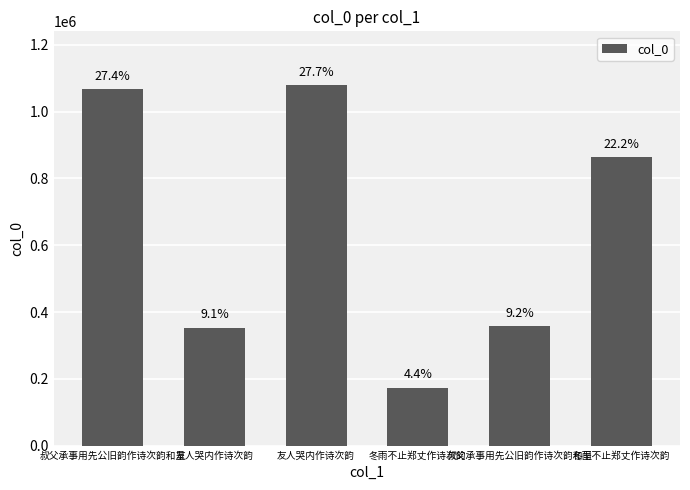

Where is the data nearest to the value 625893?

冬雨不止郑丈作诗次韵